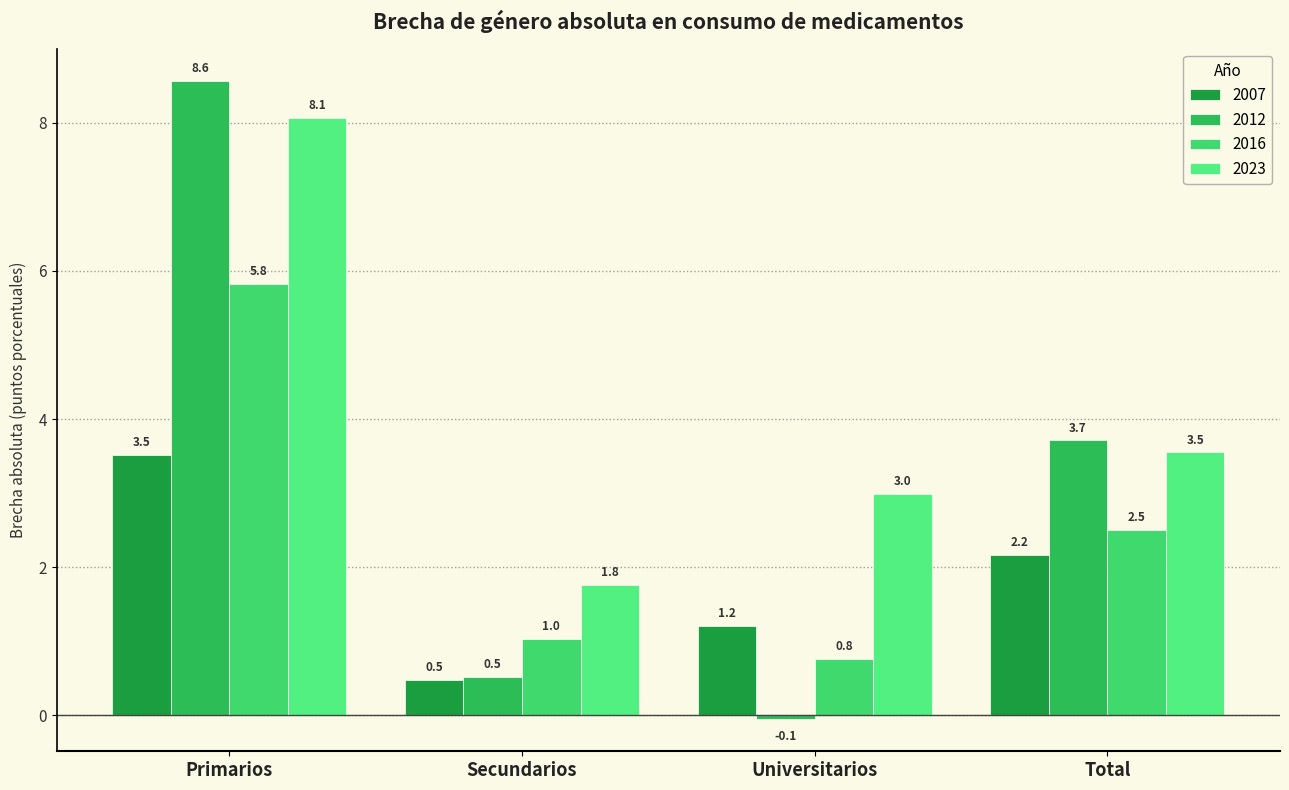

Rank the categories by 2012 value from lowest to highest.

Universitarios, Secundarios, Total, Primarios